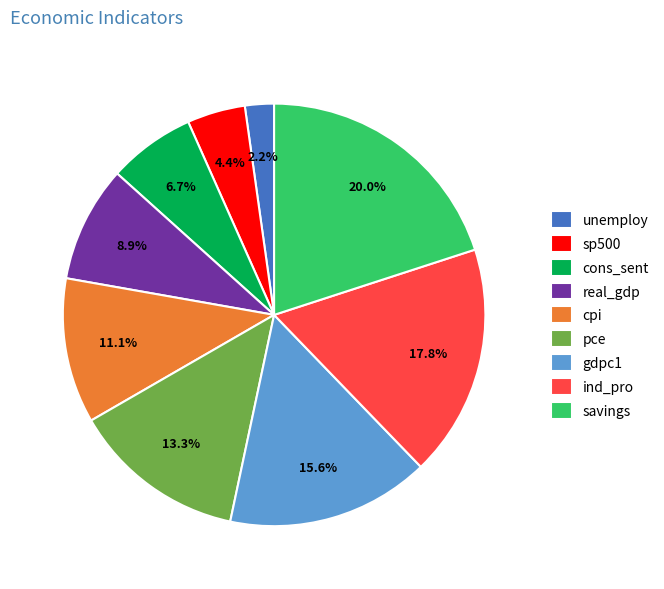

Between pce and cpi, which is larger?

pce